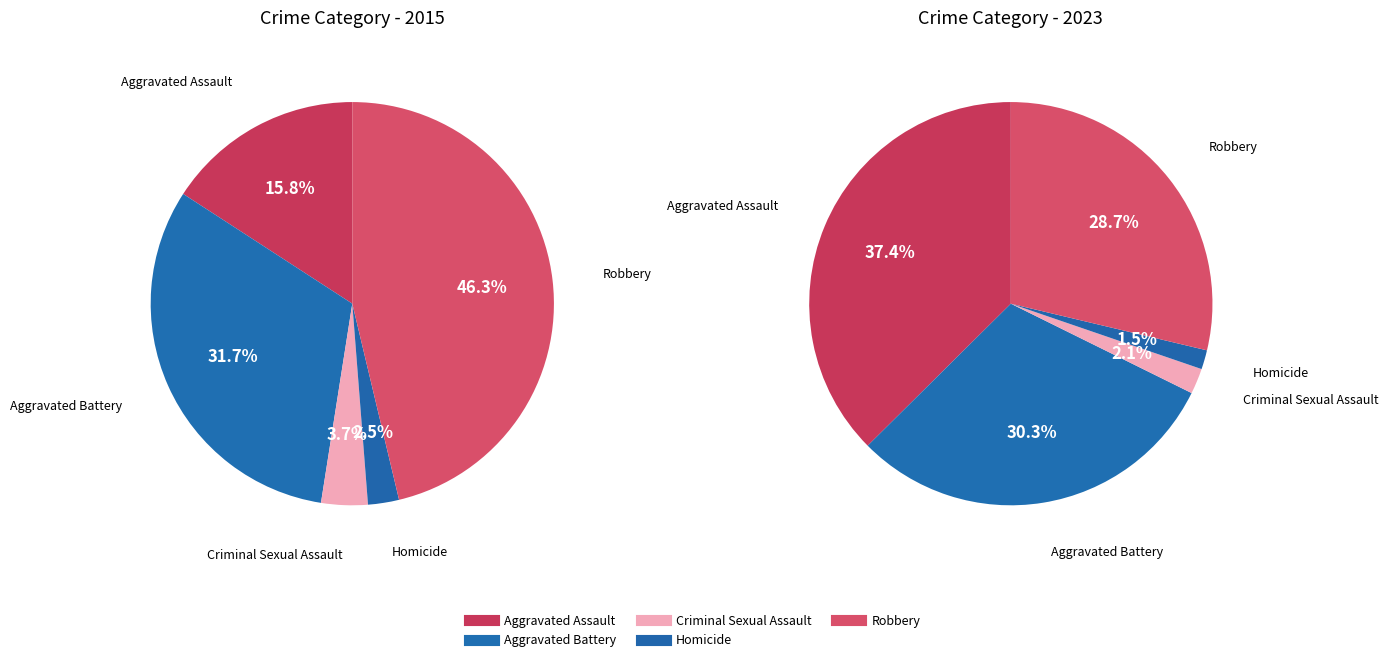

Count the number of slices in the pie.

5